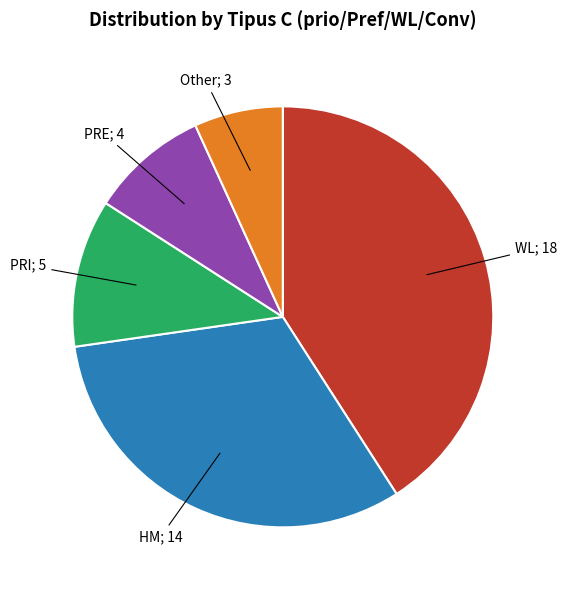

How many segments does this pie chart have?

5